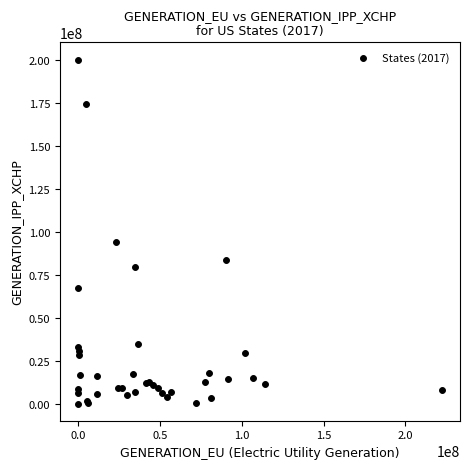

What Y value in the scatter plot is closest to 100246738?

94402287